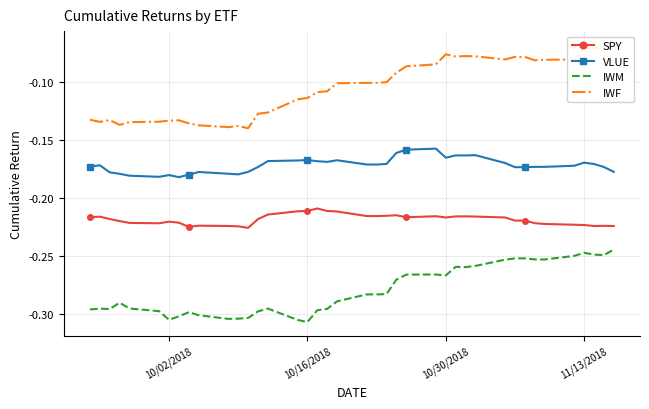

List the series in order of their peak value, highest first.

IWF, VLUE, SPY, IWM